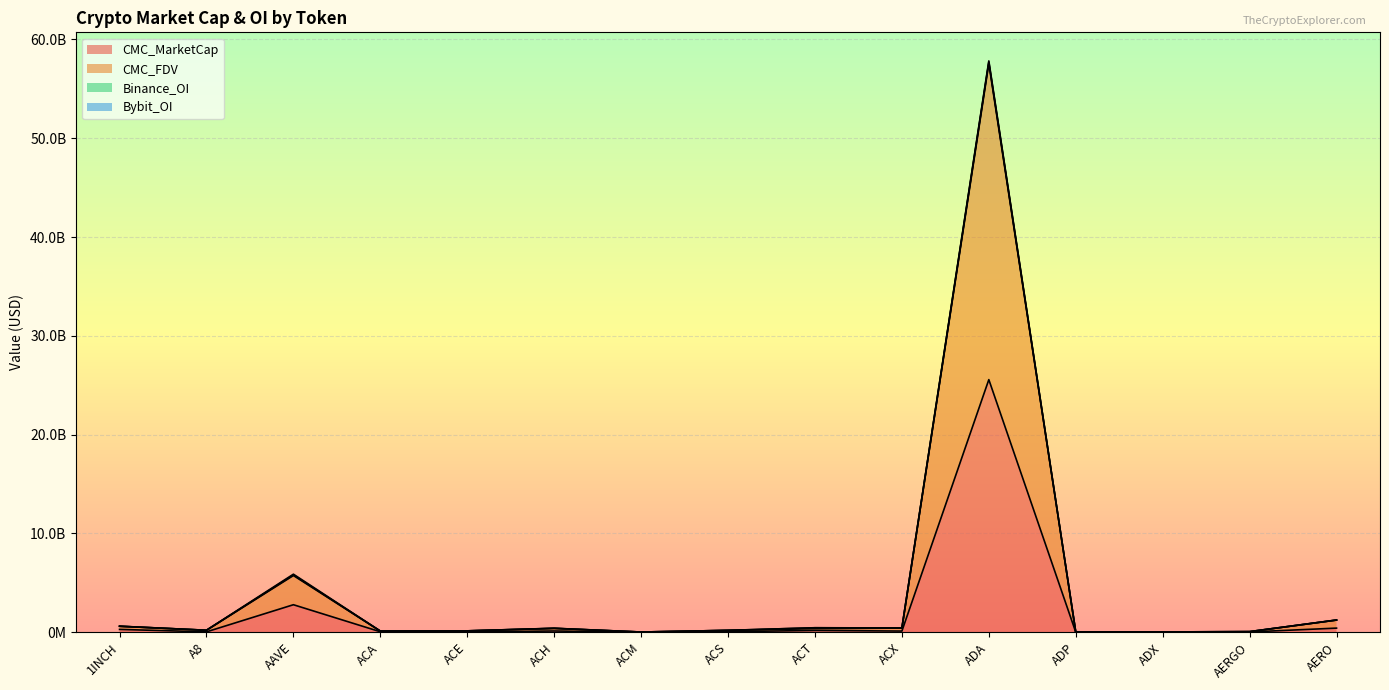

At which label does CMC_MarketCap first exceed 61043253?

1INCH